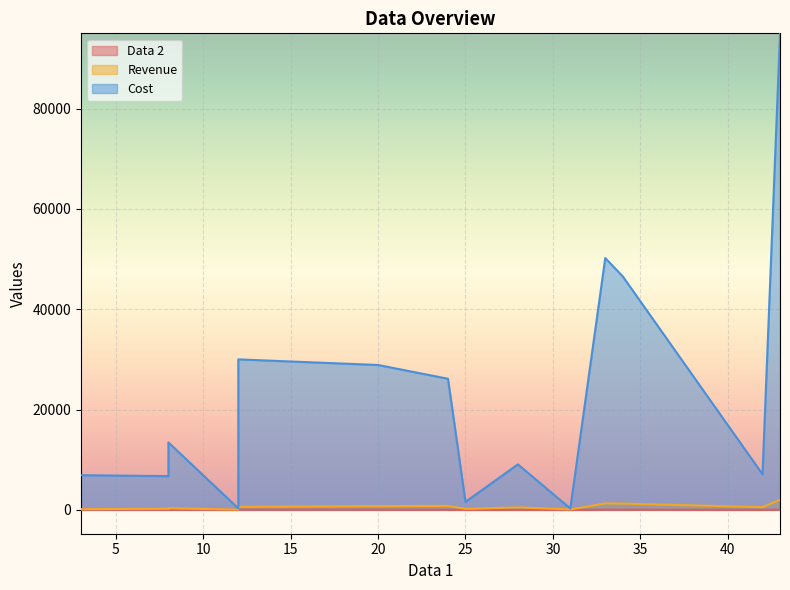

Which series has the largest total across all categories?

Cost